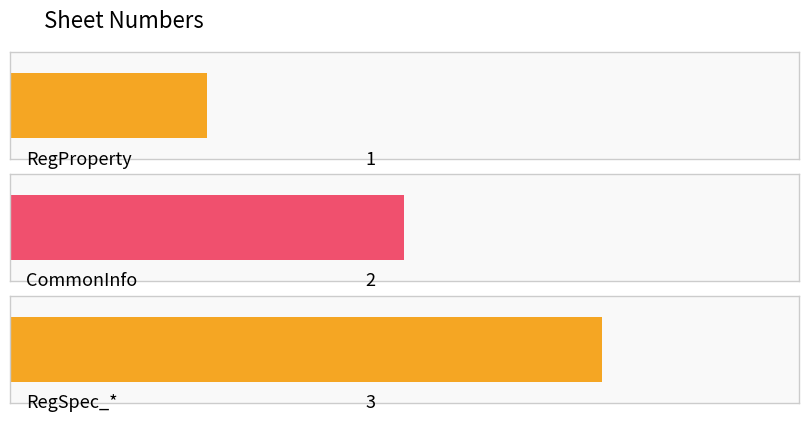

What is the label of the 3rd bar from the right?

RegProperty